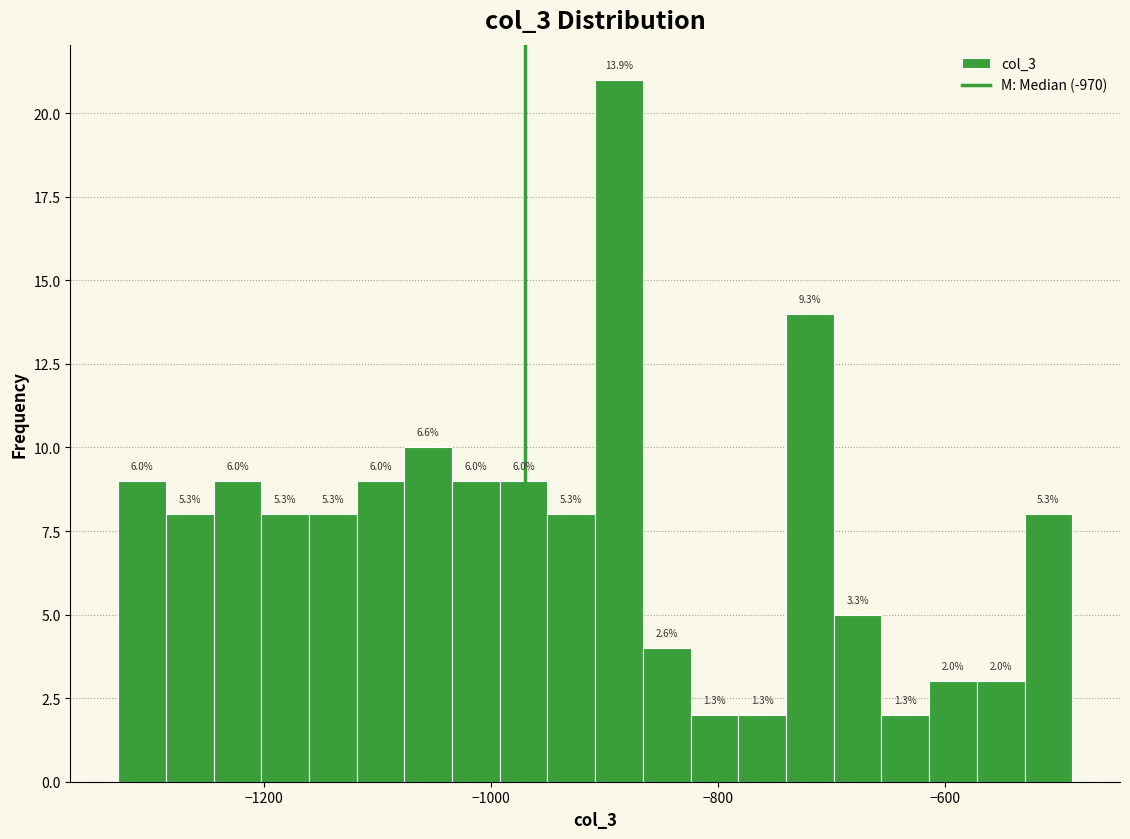

Read against the x-axis, roughly where is the centre of the tallest bar?

-880